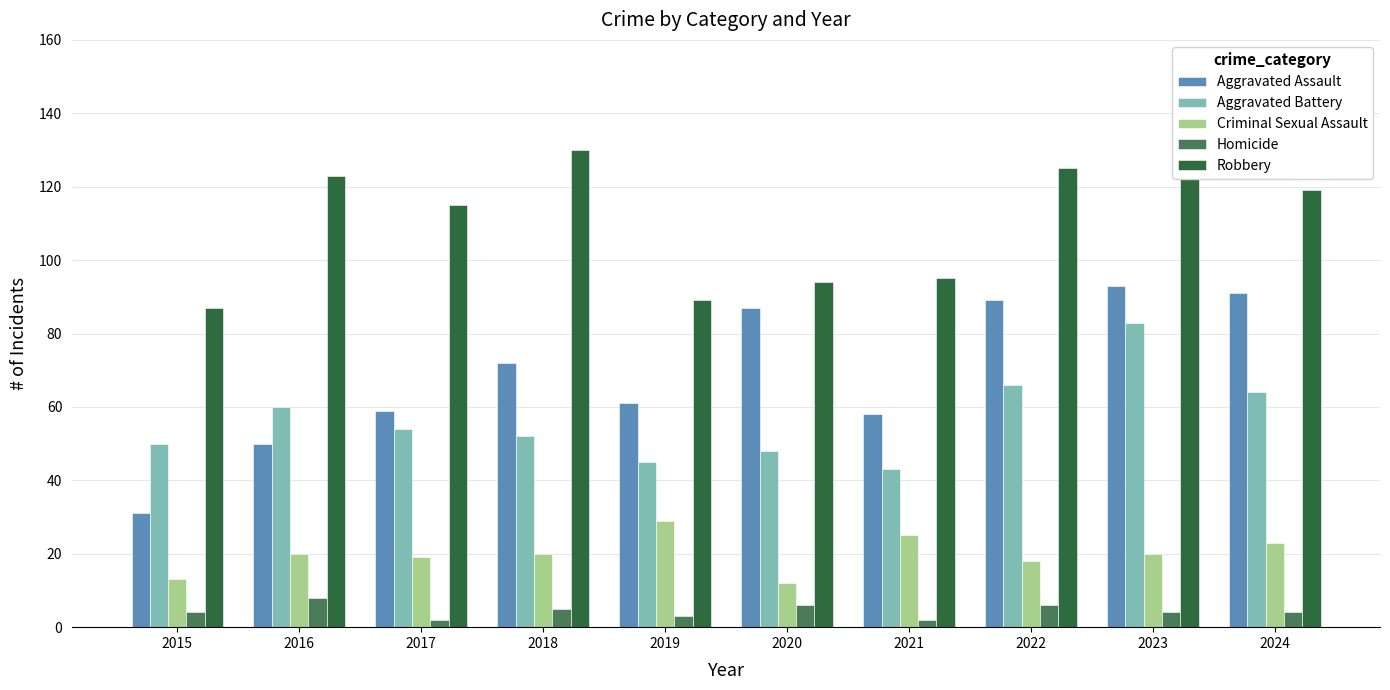

At which category is the sum across all series the highest?

2023